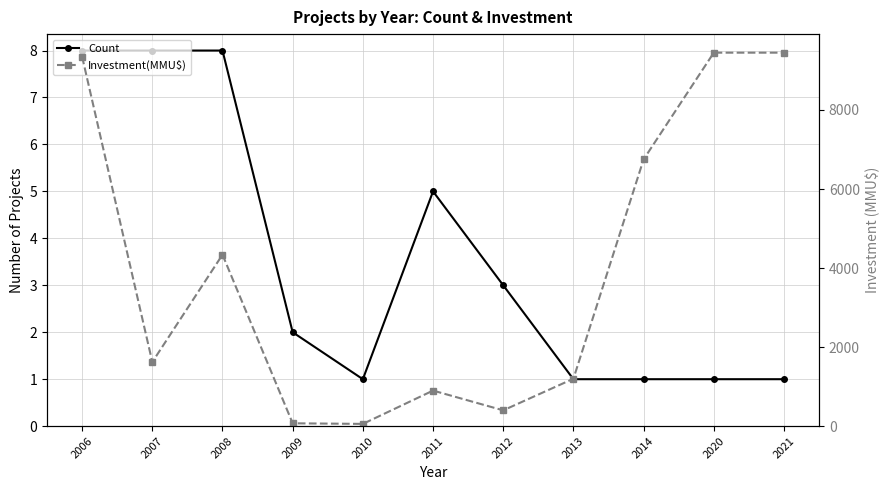

Rank the categories by Count value from lowest to highest.

2010, 2013, 2014, 2020, 2021, 2009, 2012, 2011, 2006, 2007, 2008